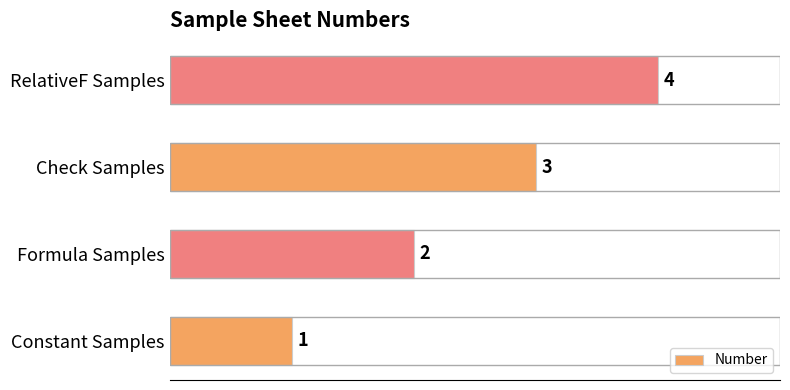

Rank the categories by value from lowest to highest.

Constant Samples, Formula Samples, Check Samples, RelativeF Samples